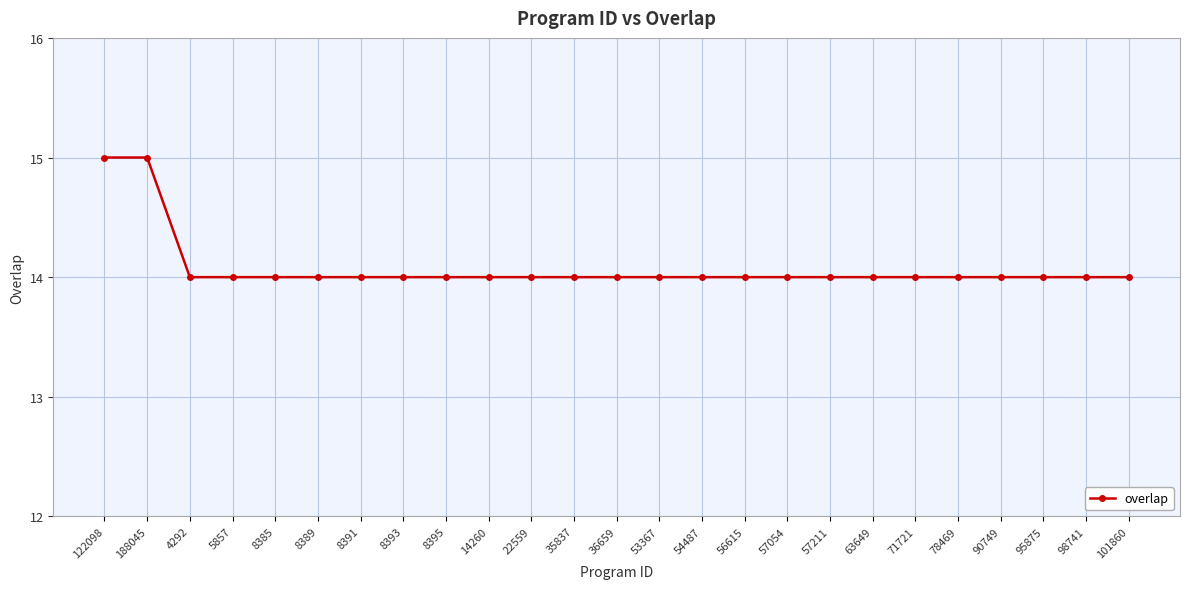

What is the label of the 25th point from the right?

122098